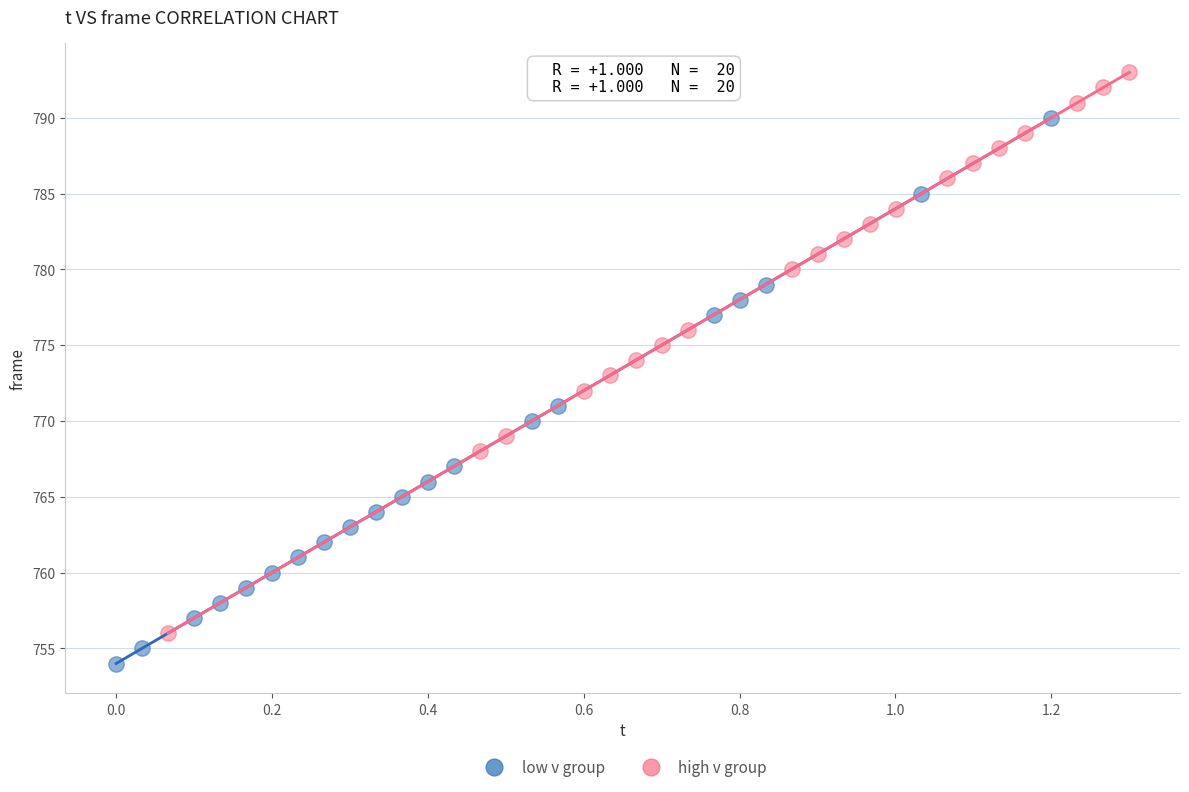

Which series has the largest Y range (max minus min)?

high v group